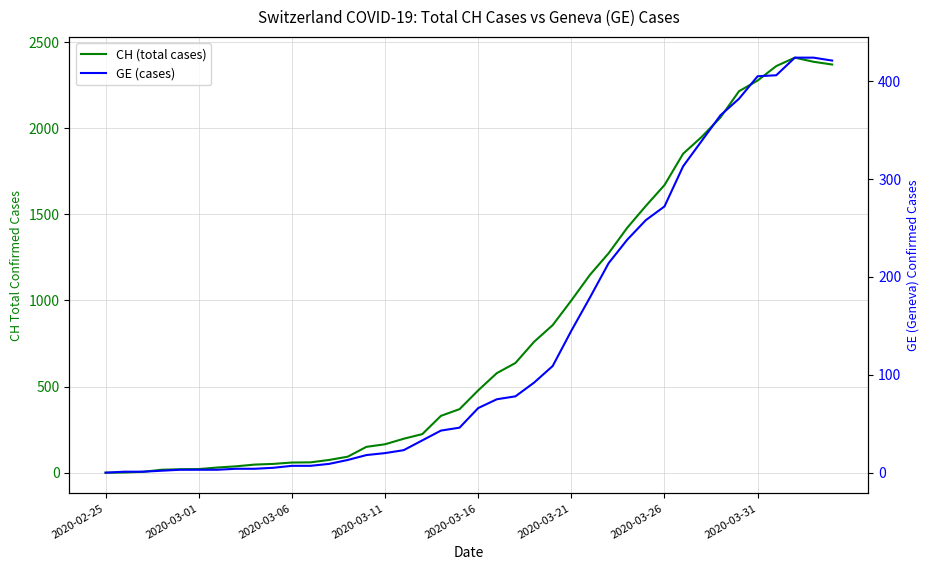

Rank the series at 19 from lowest to highest value.

GE (cases), CH (total cases)